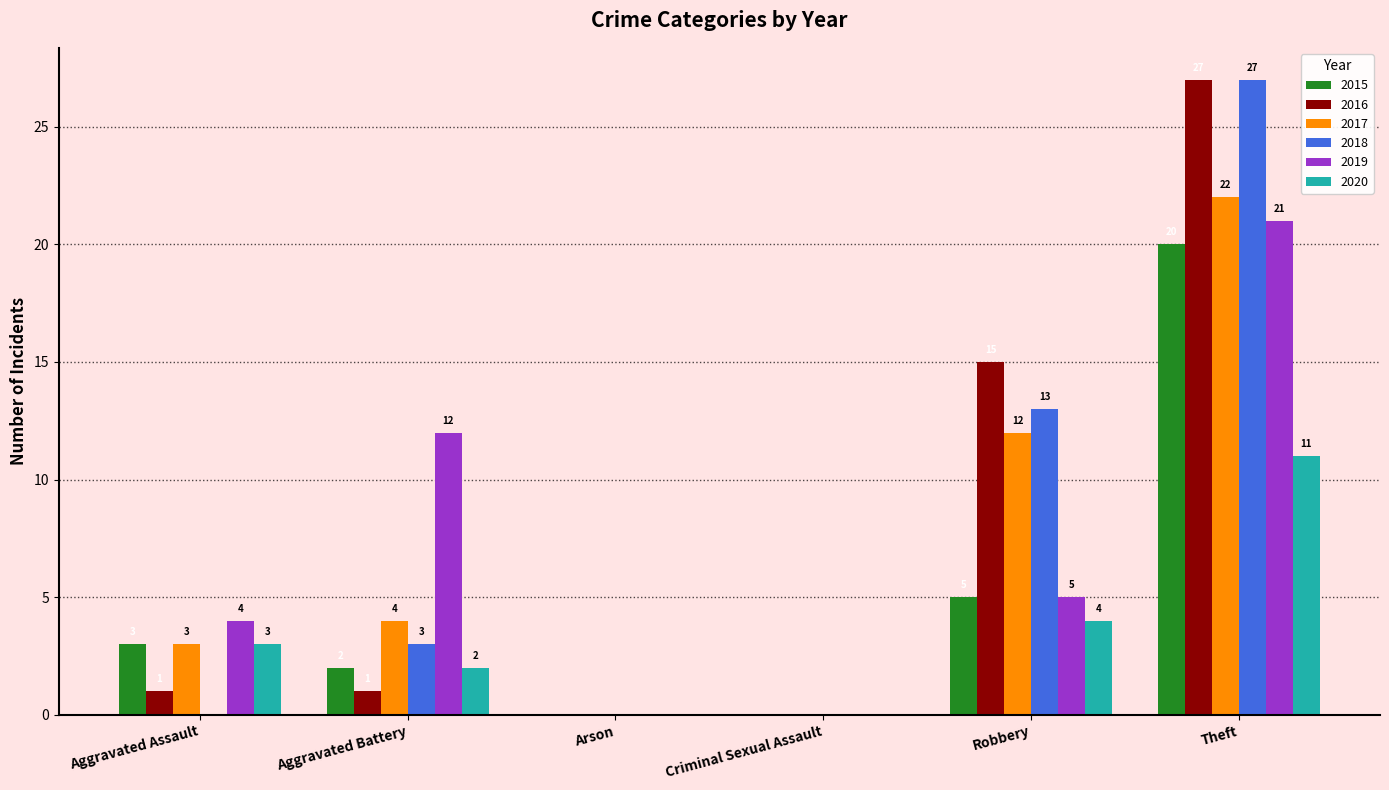

Is it true that 2016 equals 0 at Aggravated Battery?

False